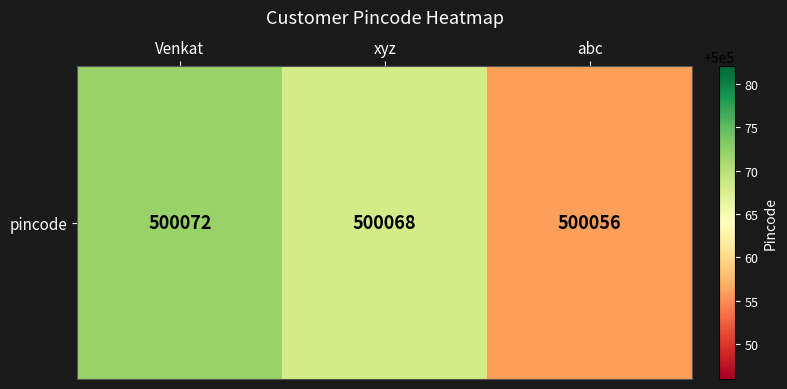

What is the change in value from Venkat to xyz?

-4